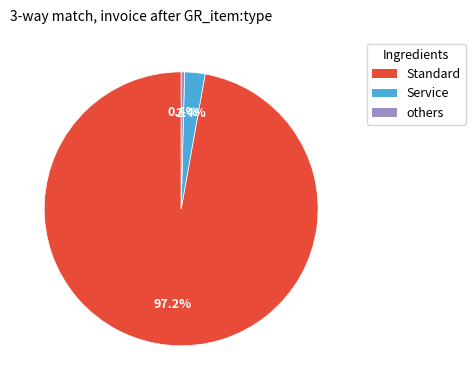

Is there a majority slice in this chart?

Yes